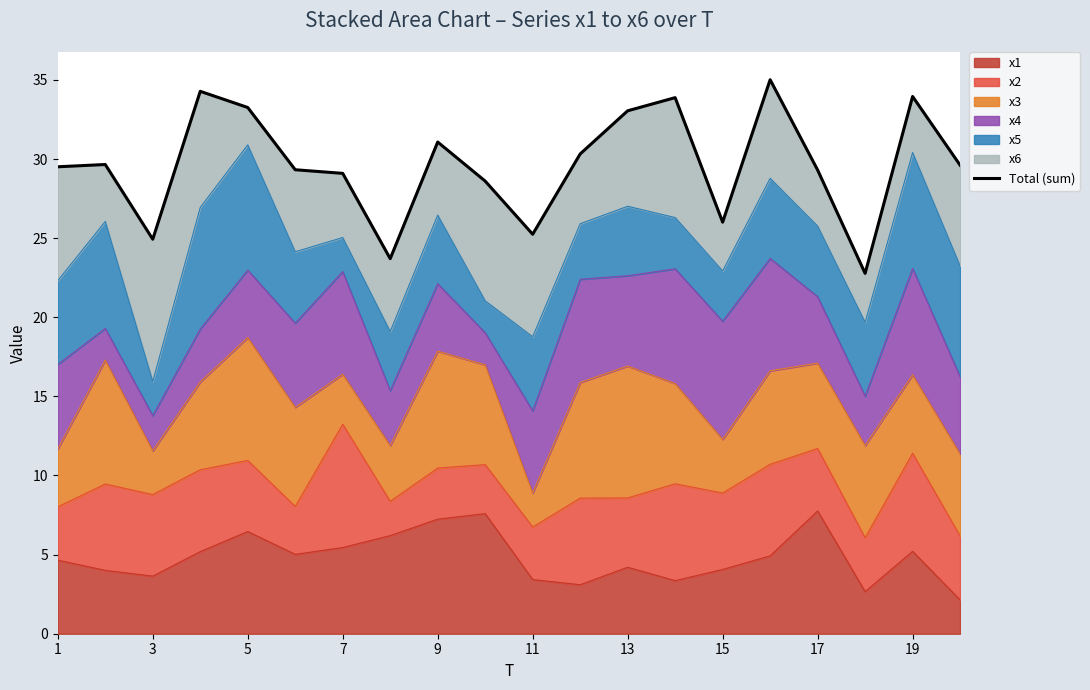

True or false: x1 has a value of 2.1 at 9.

False